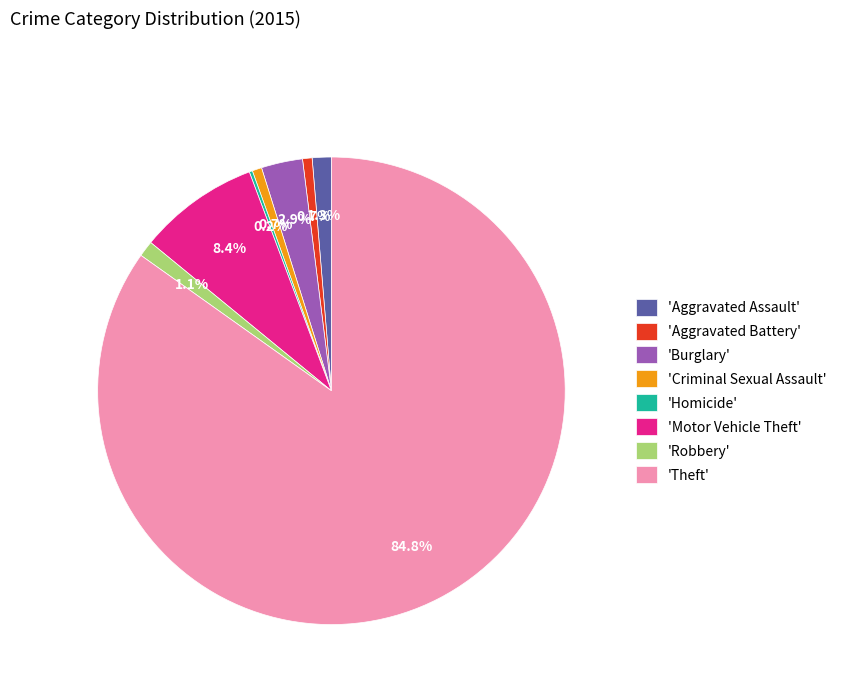

Is there a majority slice in this chart?

Yes